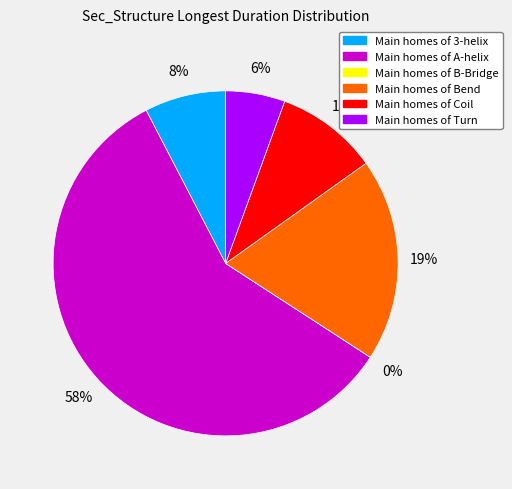

What percentage do Bend and 3-helix together represent?

26.6%